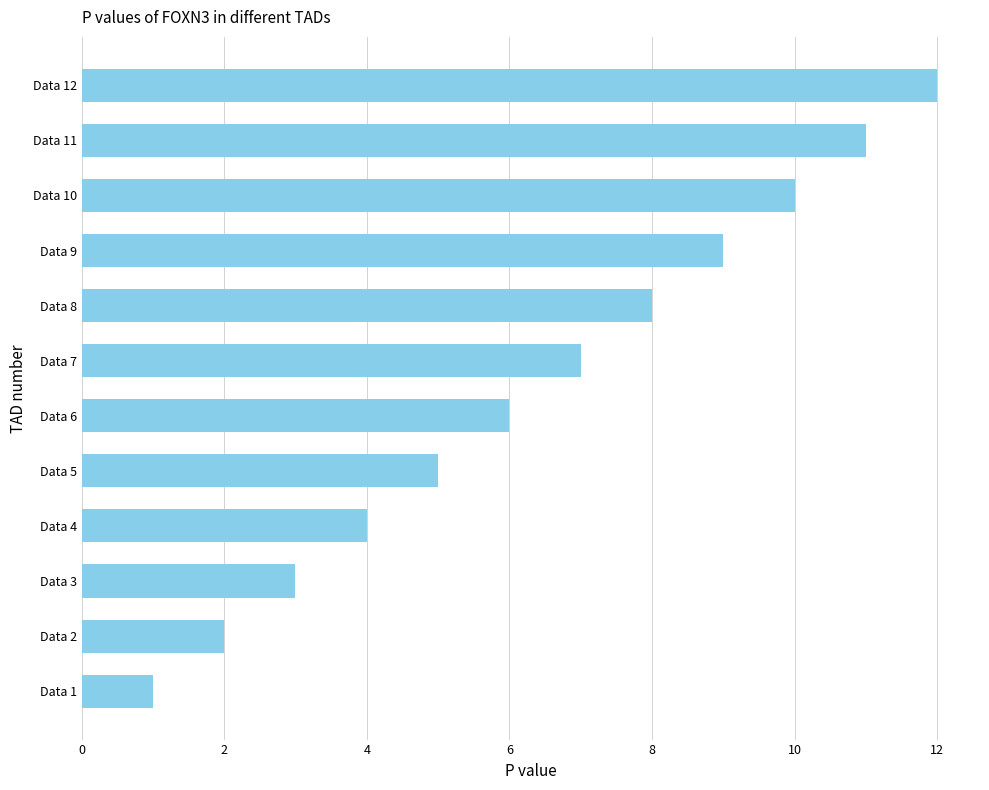

At which label is the value closest to 6?

Data 6